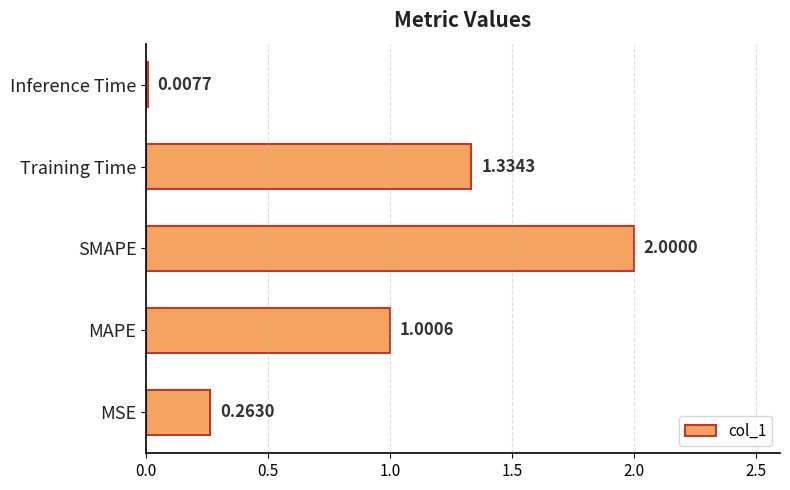

At which category does the chart reach its peak across all series?

SMAPE